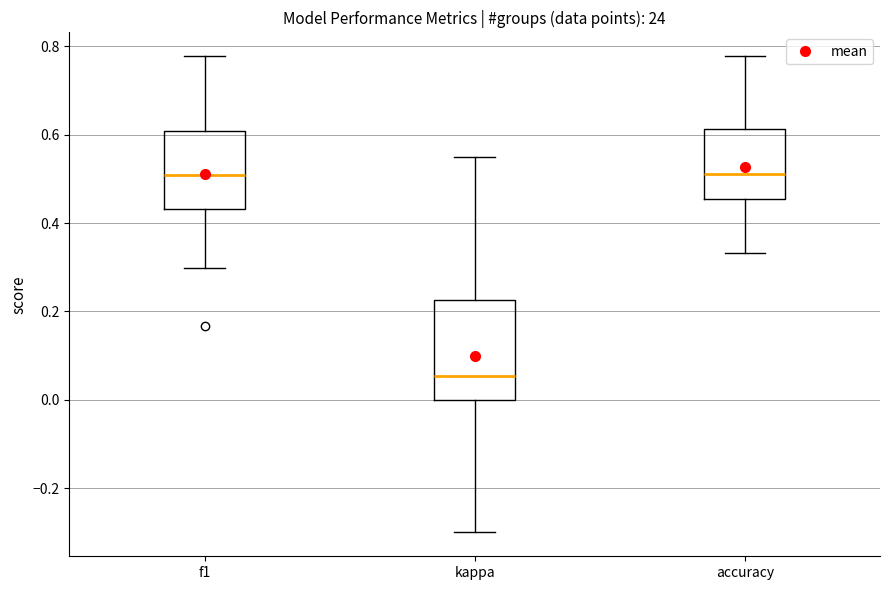

Reading left to right, transcribe this box plot: for each box, give where its median line is, the range the box spans, and where its two whiskers end, as read against the y-axis. The values are not printed on the chart, so give them approximately, as read against the axis.

f1: median 0.50, box 0.44 to 0.60, whiskers 0.30 to 0.78
kappa: median 0.06, box 0.00 to 0.22, whiskers -0.30 to 0.56
accuracy: median 0.52, box 0.46 to 0.62, whiskers 0.34 to 0.78